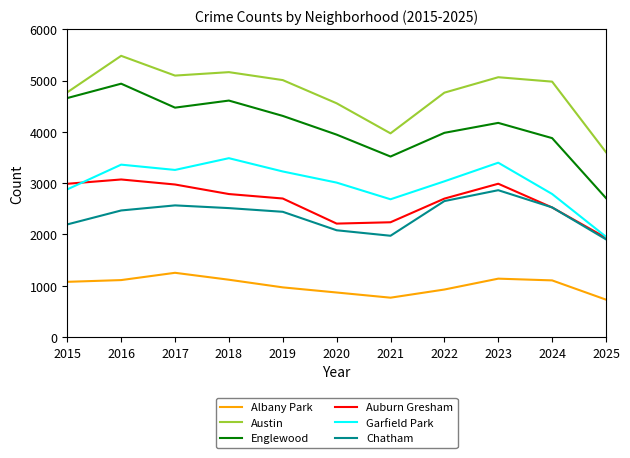

True or false: Auburn Gresham has a value of 1441 at 2018.

False